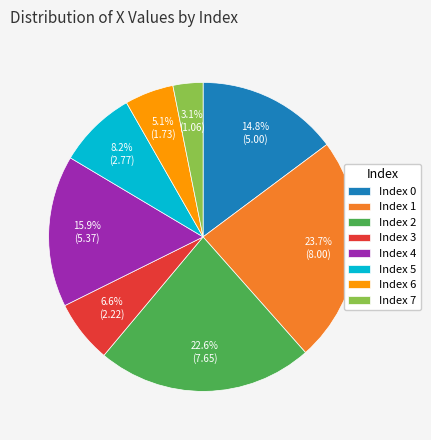

Which category has the biggest portion of the pie?

Index 1